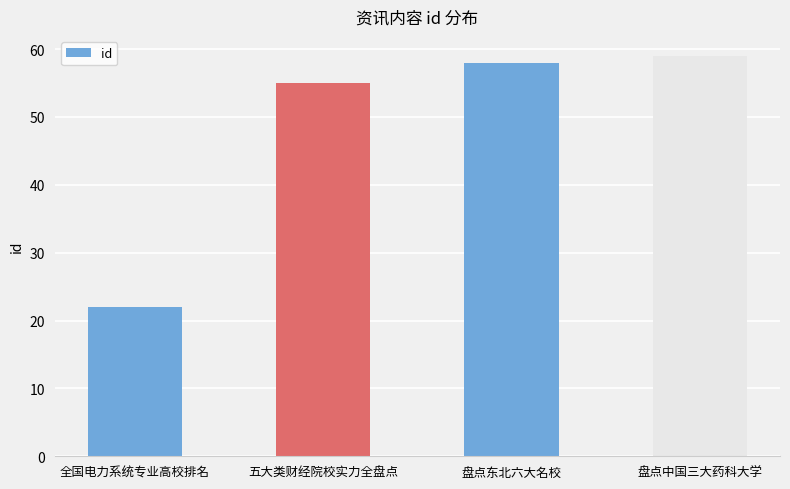

Reading left to right, list all the values displayed in this chart.

全国电力系统专业高校排名=22	五大类财经院校实力全盘点=55	盘点东北六大名校=58	盘点中国三大药科大学=59